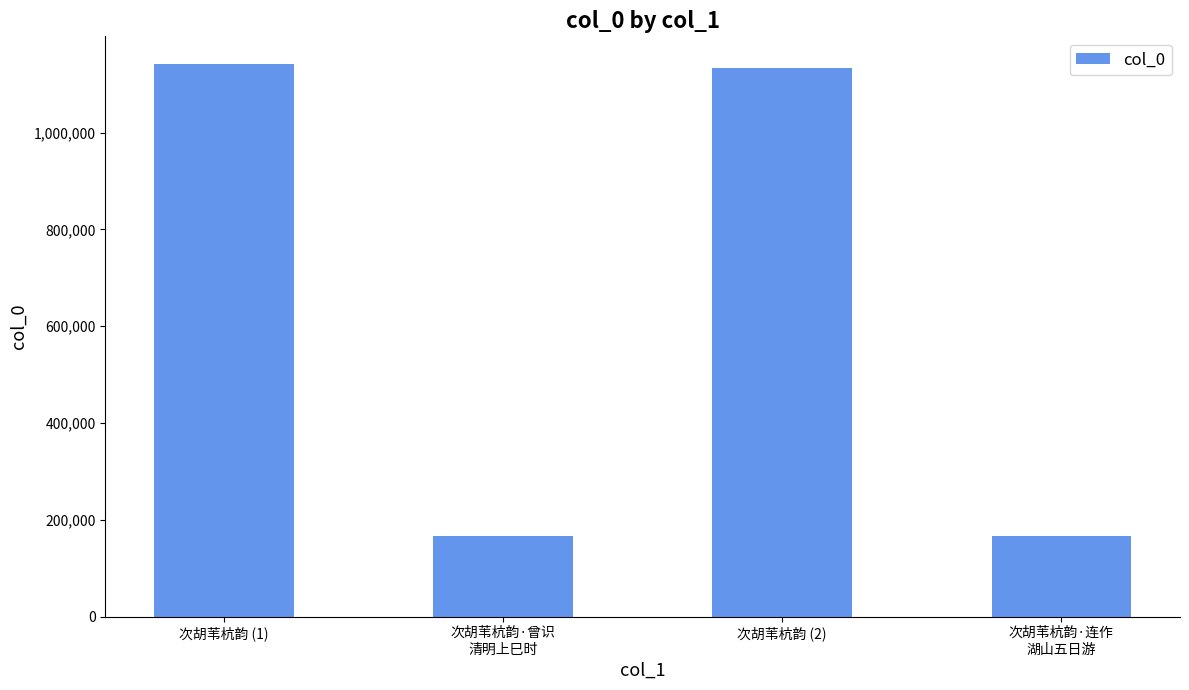

How many data points are less than 1133101?

2